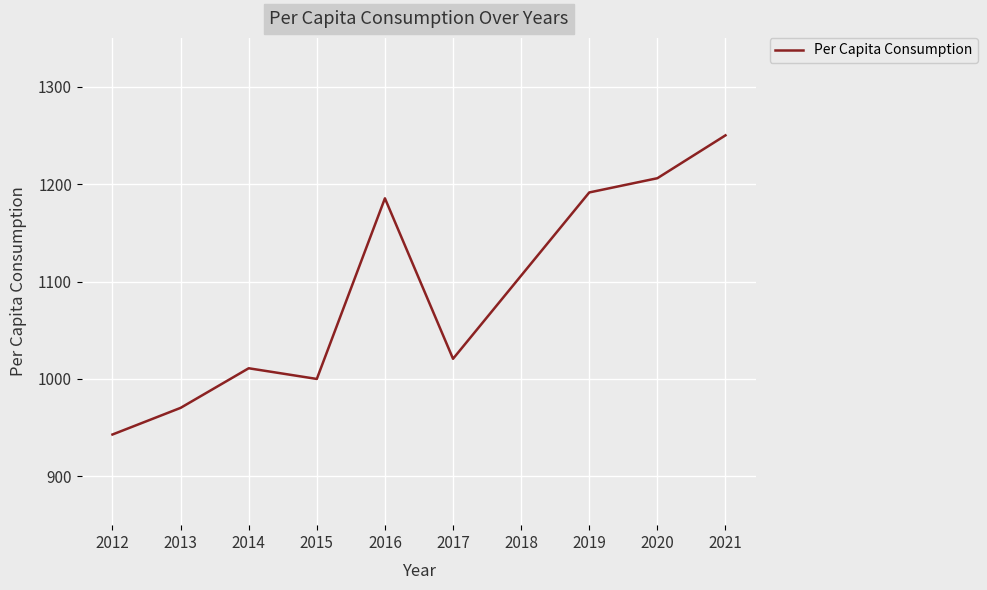

What is the average value?

1088.4